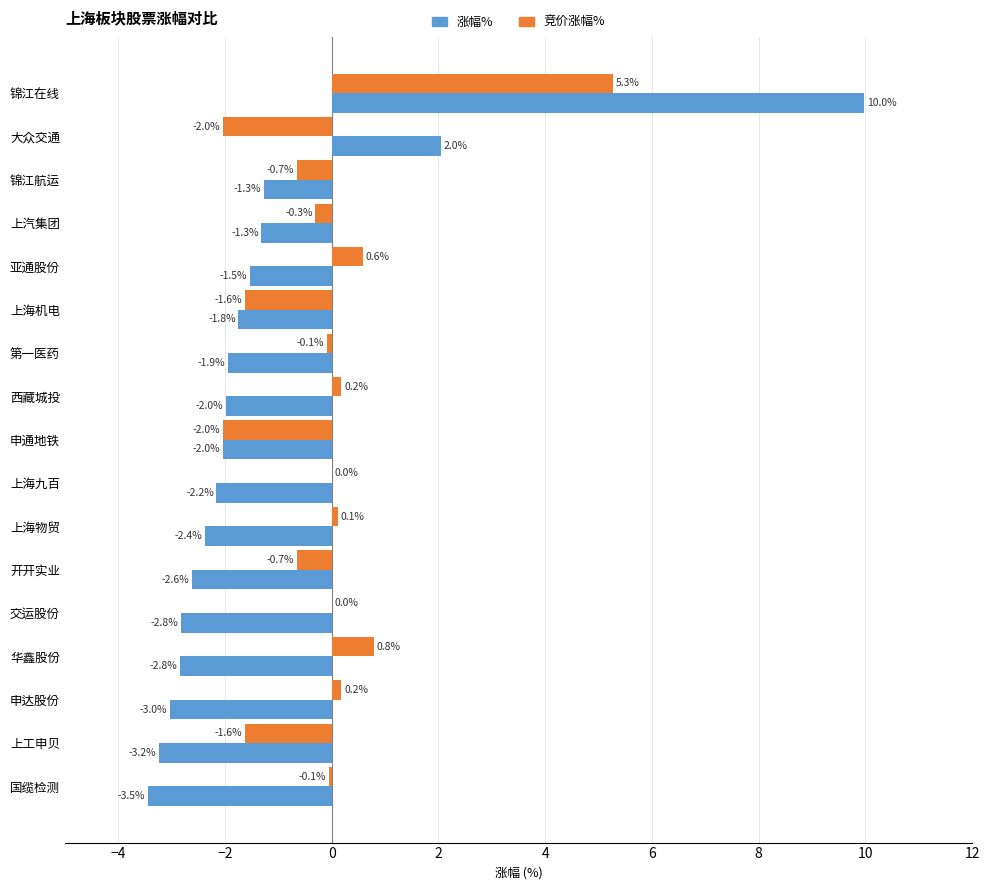

Is it true that 涨幅% equals -2.8 at 华鑫股份?

True